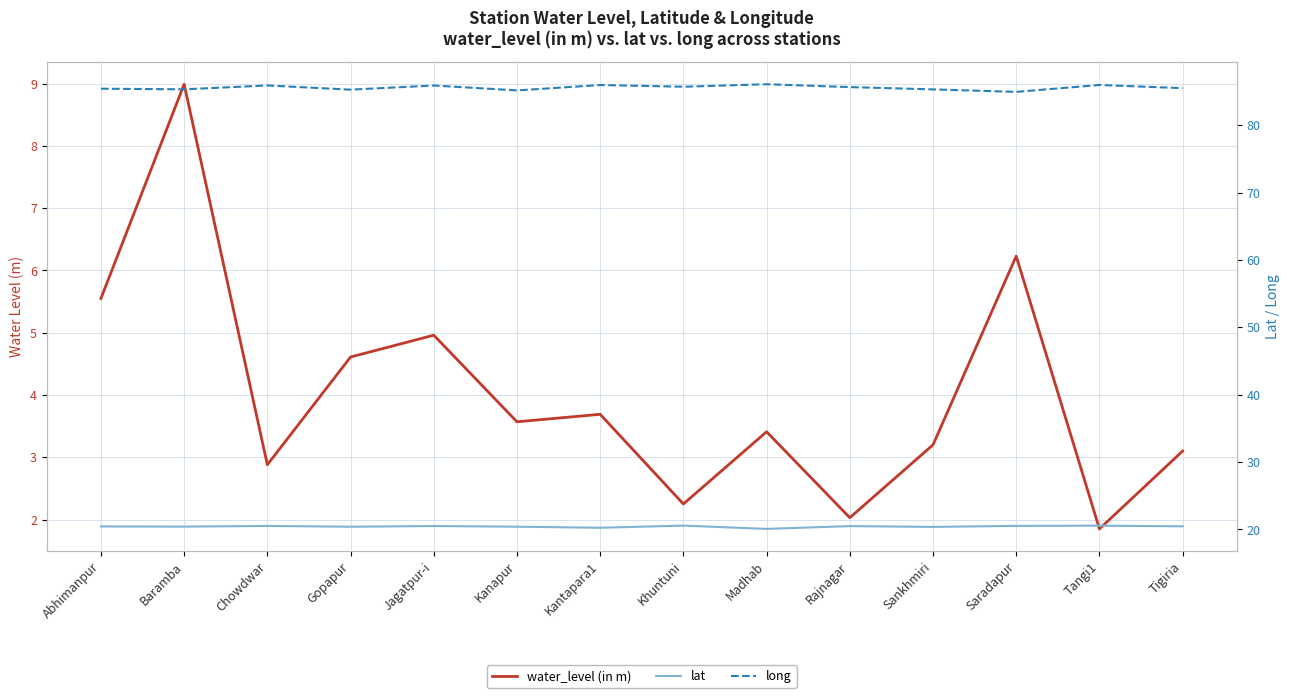

How many values in the water_level (in m) series are below 3?

4